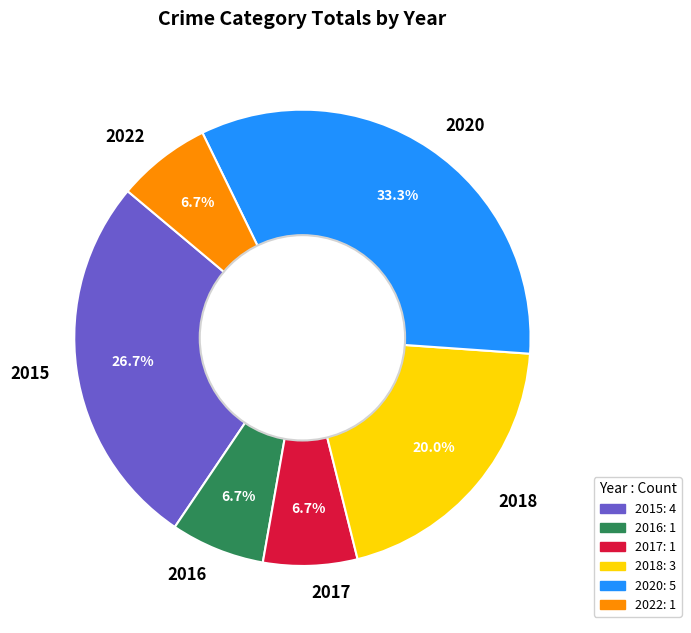

How many segments does this pie chart have?

6